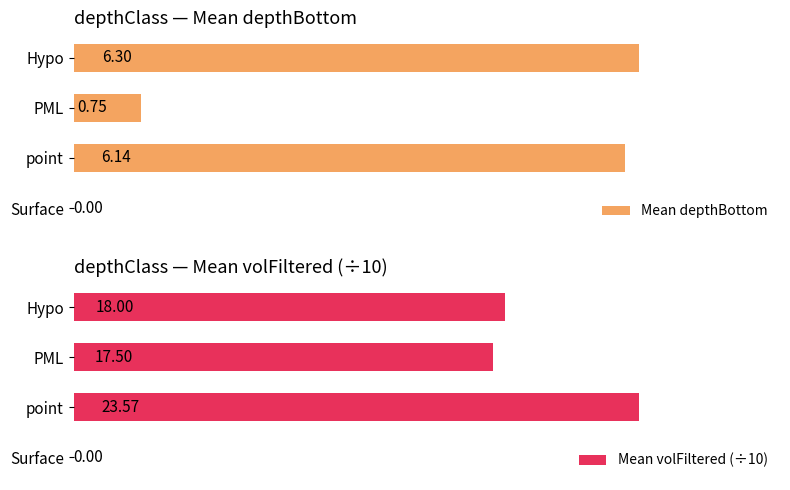

Which series has the widest spread of values?

Mean volFiltered (÷10)